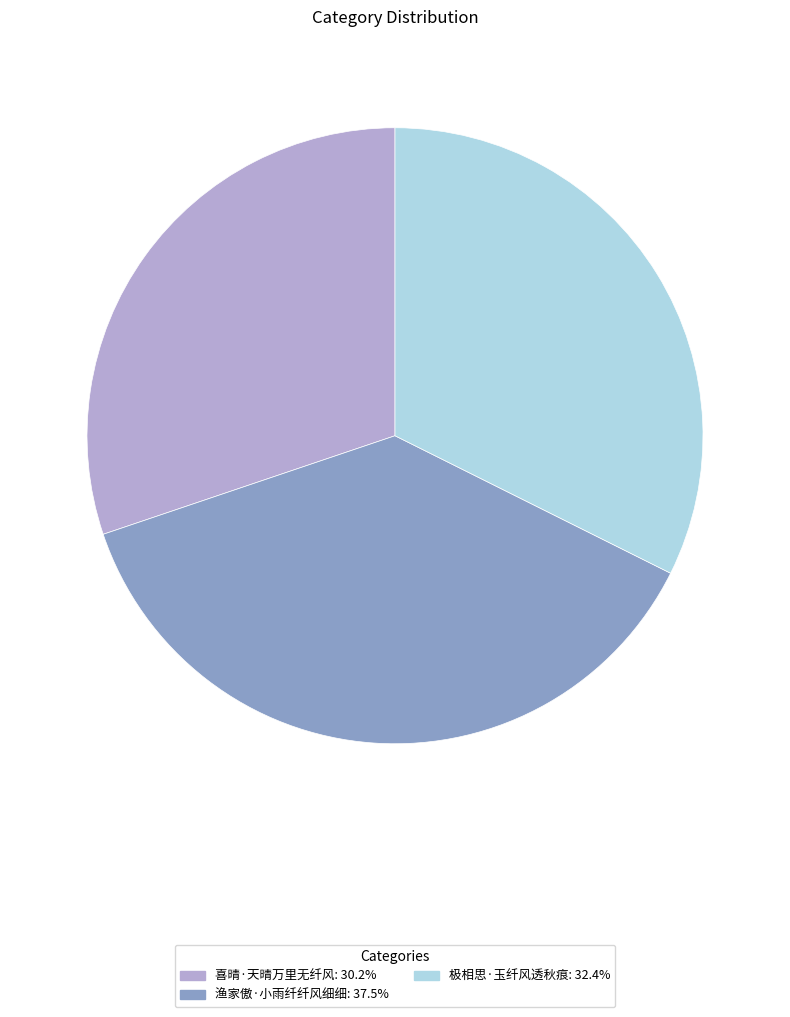

Do 渔家傲·小雨纤纤风细细 and 极相思·玉纤风透秋痕 together represent more than half of the pie?

Yes